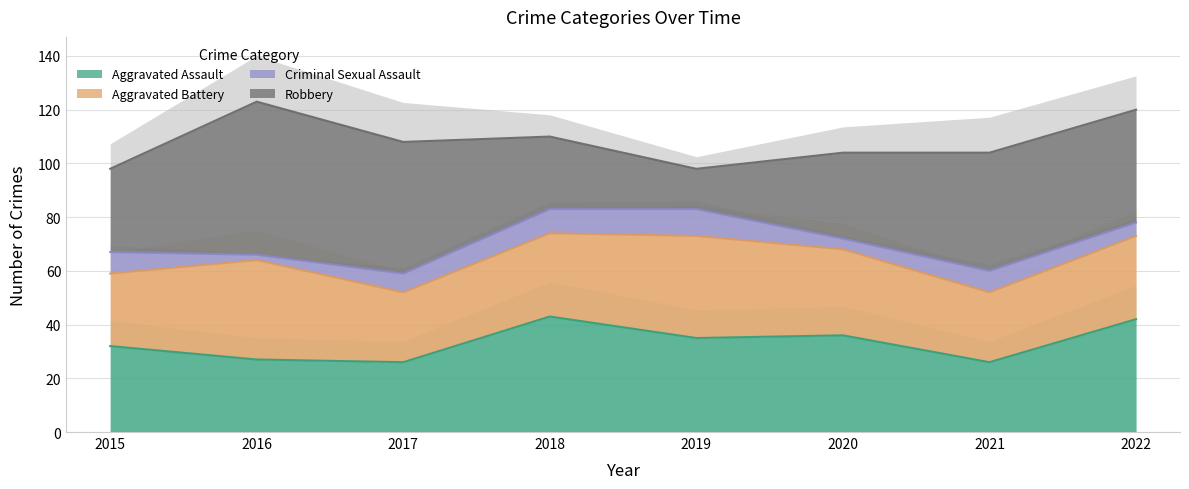

The value of Aggravated Assault at 2015 is 32. True or false?

True